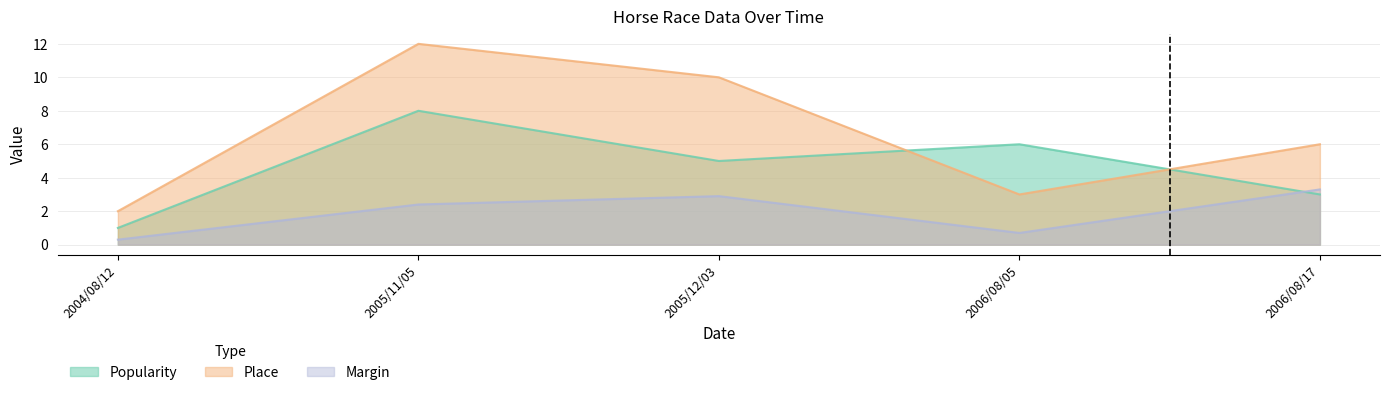

How many lines are shown in the chart?

3